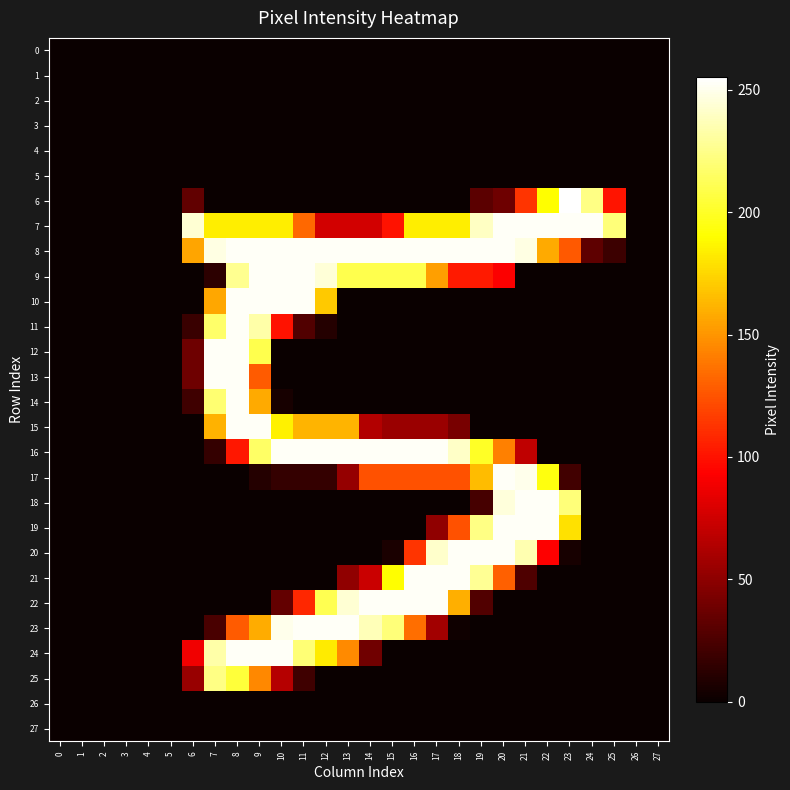

Between 11 and 24, which series saw the biggest shift?

9